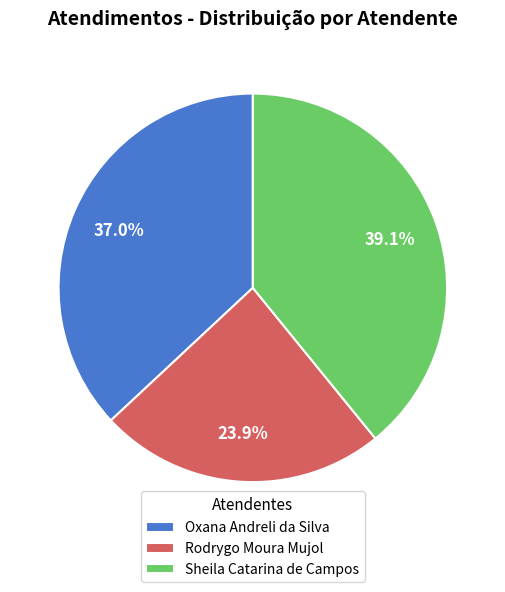

Approximately how many times larger is the value at Rodrygo Moura Mujol compared to Oxana Andreli da Silva?

0.6